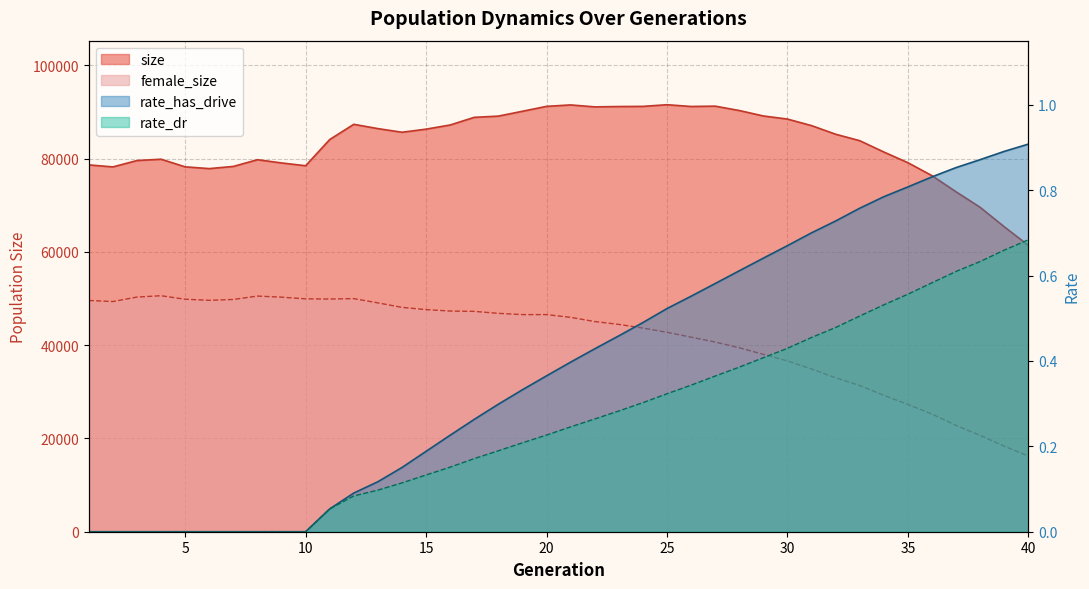

Rank the series by their maximum value, from lowest to highest.

rate_dr, rate_has_drive, female_size, size